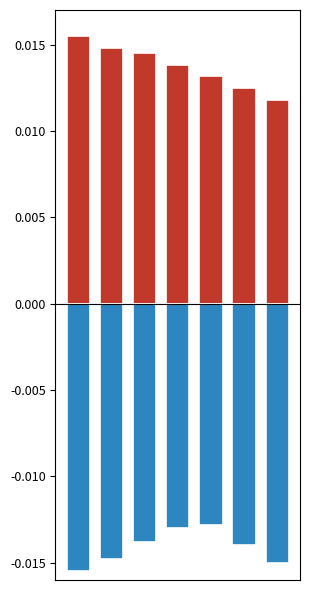

Is the value of positive at 4 greater than the value of negative at 0?

Yes